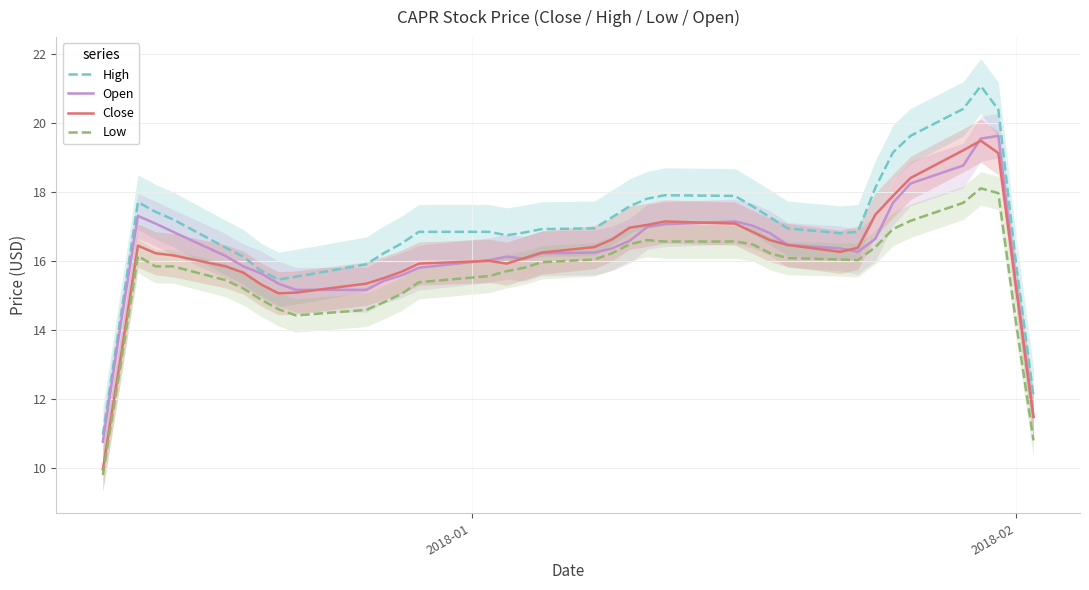

What is the maximum value for Open?

19.6